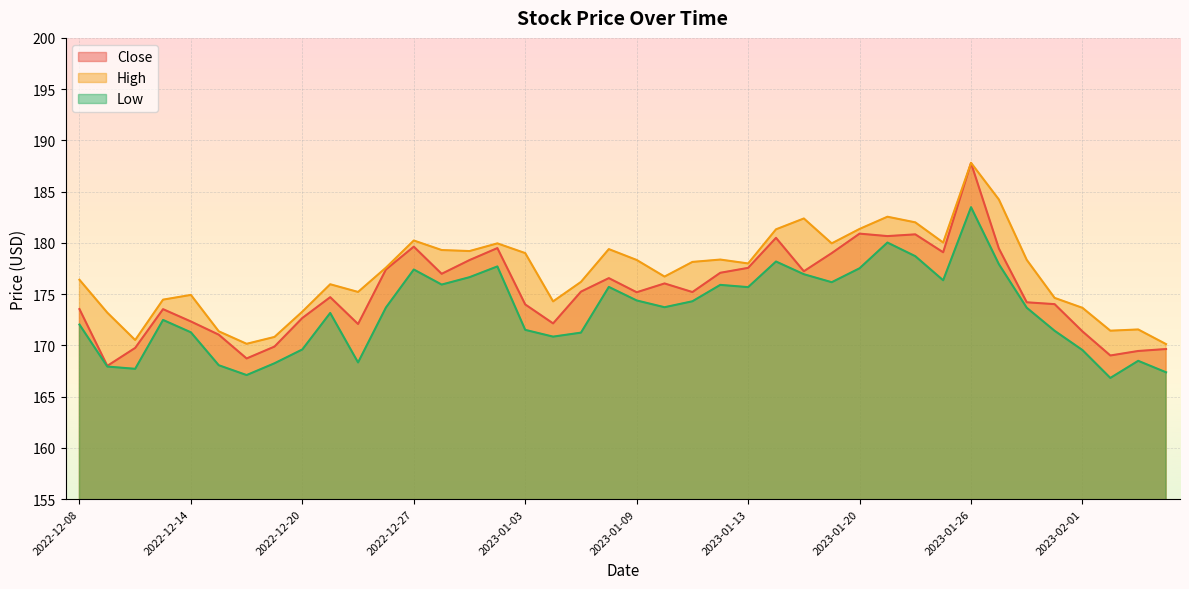

What is the lowest value of the High series?

170.1